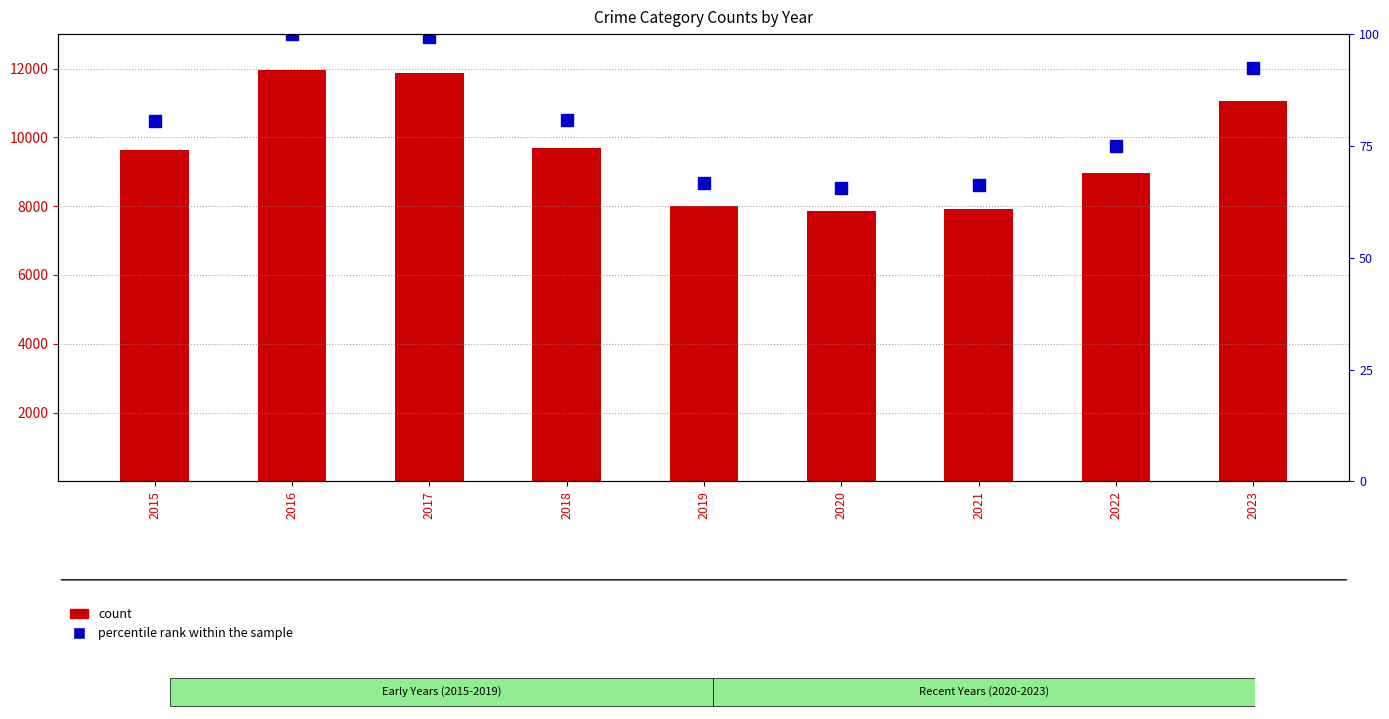

Where is Robbery nearest to the value 9907?

2018